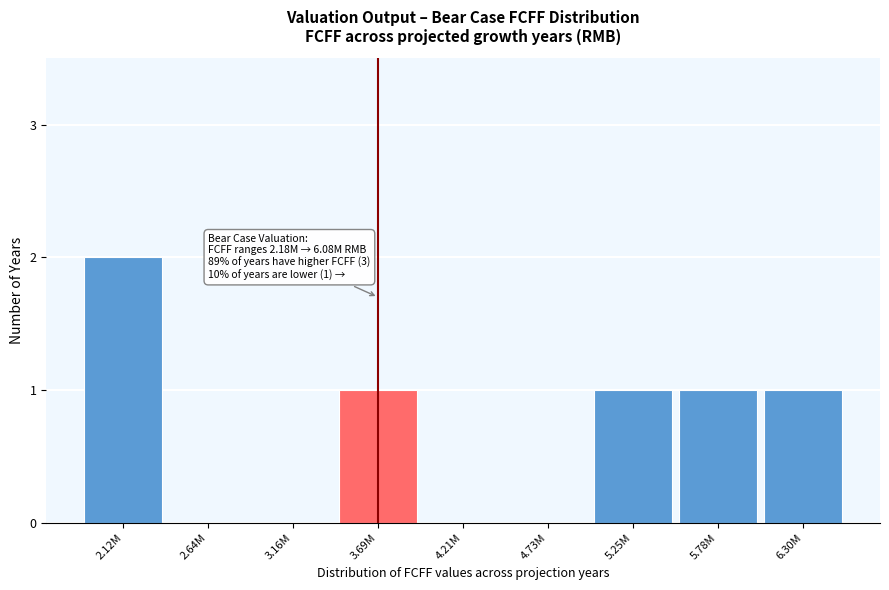

Reading left to right, list all the values displayed in this chart.

2.12M=2	2.64M=0	3.16M=0	3.69M=1	4.21M=0	4.73M=0	5.25M=1	5.78M=1	6.30M=1